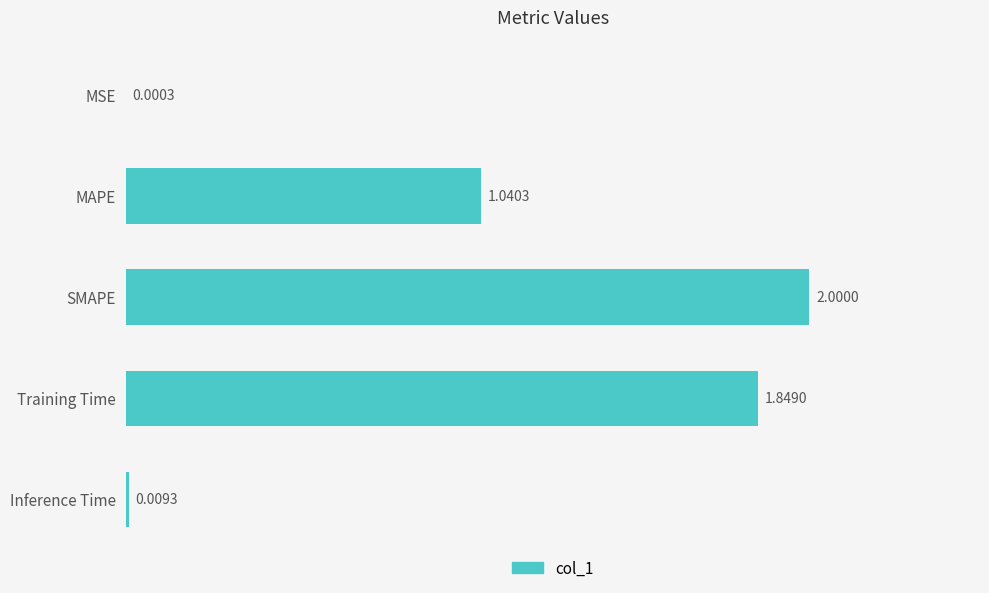

What is the sum of the values at Training Time and MAPE?

2.9